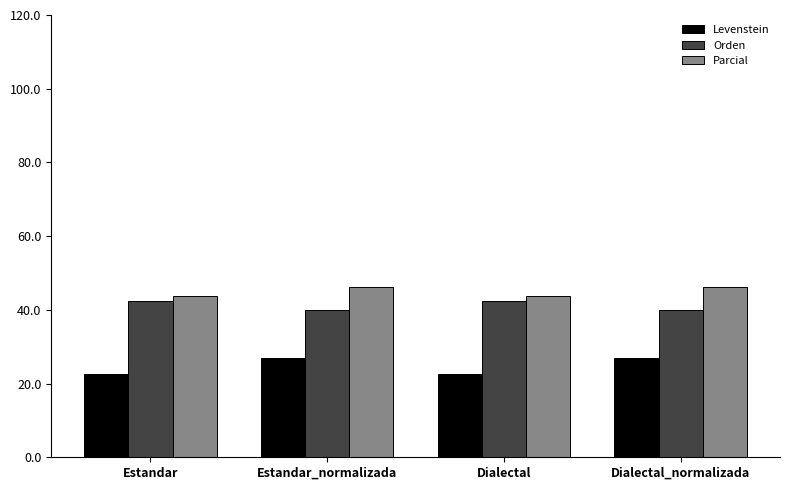

Reading right to left, what are all the values shown in this chart?

Levenstein: 26.8	22.7	26.8	22.7
Orden: 40.0	42.4	40.0	42.4
Parcial: 46.2	43.8	46.2	43.8